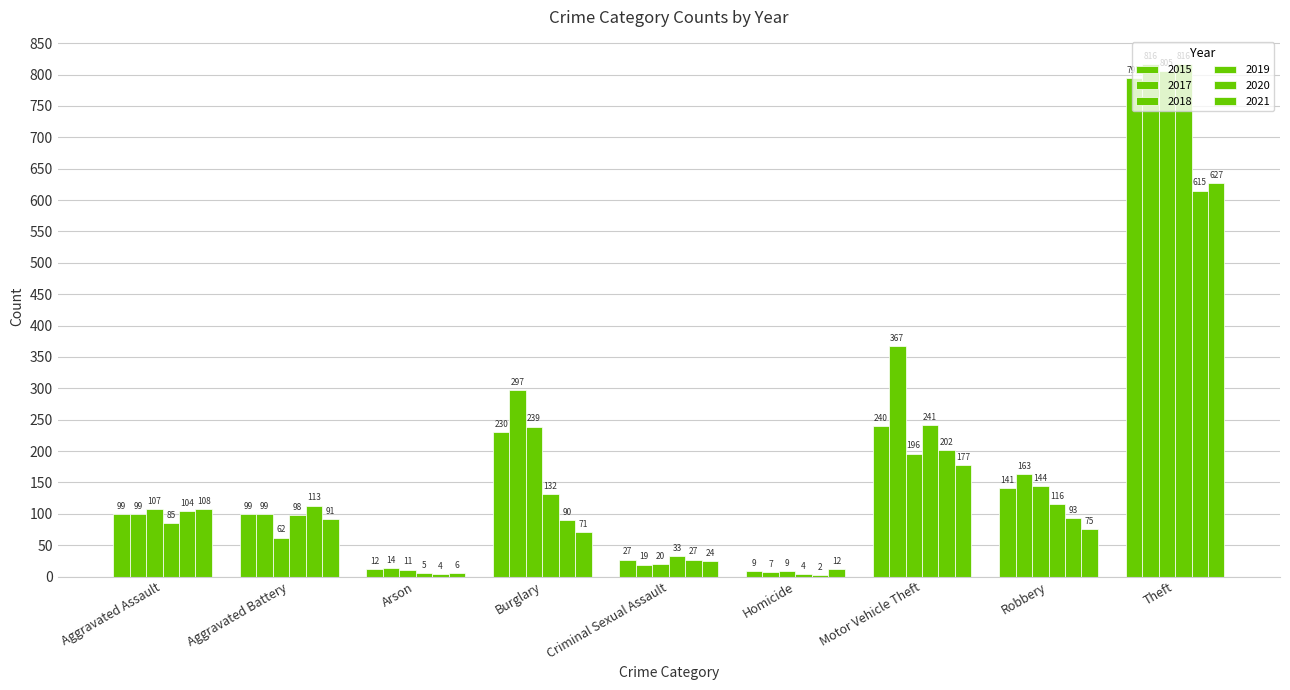

Reading right to left, extract all data points from this chart.

2015: 795	141	240	9	27	230	12	99	99
2017: 816	163	367	7	19	297	14	99	99
2018: 805	144	196	9	20	239	11	62	107
2019: 816	116	241	4	33	132	5	98	85
2020: 615	93	202	2	27	90	4	113	104
2021: 627	75	177	12	24	71	6	91	108